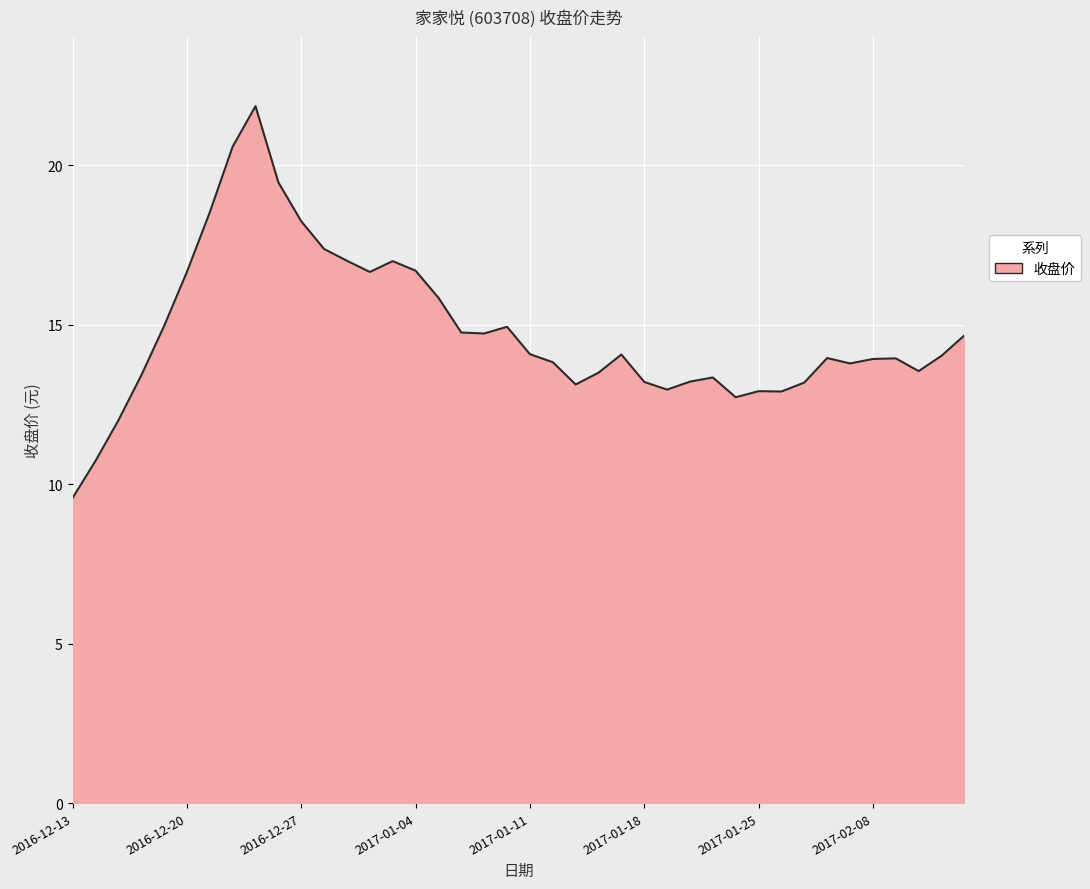

How many data points are less than 14?

20